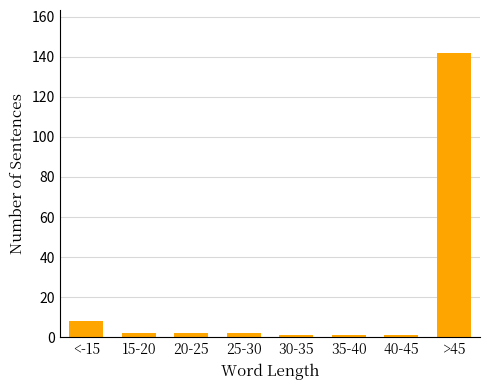

Reading left to right, what are all the values shown in this chart?

8	2	2	2	1	1	1	142